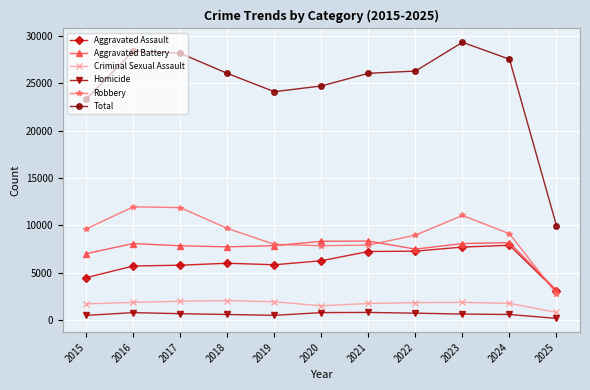

True or false: Total has more than 1 interior local peaks.

True